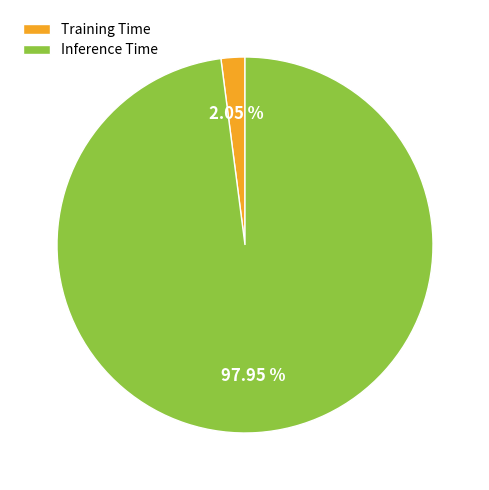

To the nearest percent, what is the combined percentage of Training Time and Inference Time?

100%